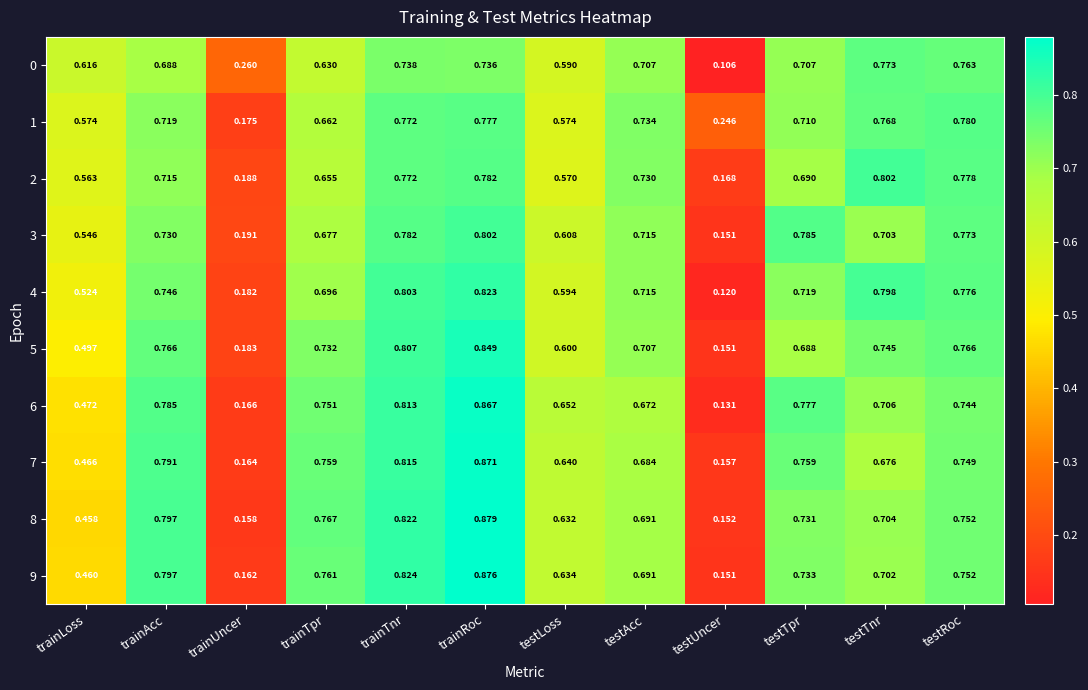

List the labels in order of 3 value, smallest first.

testUncer, trainUncer, trainLoss, testLoss, trainTpr, testTnr, testAcc, trainAcc, testRoc, trainTnr, testTpr, trainRoc